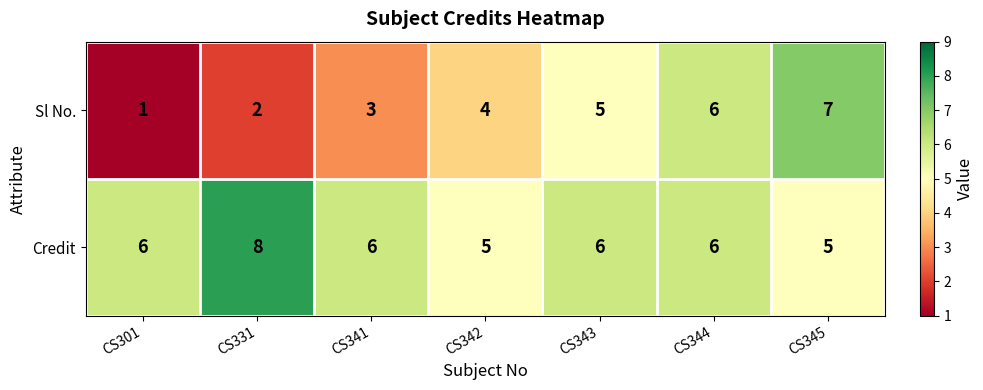

Is it true that Credit equals 5 at CS331?

False